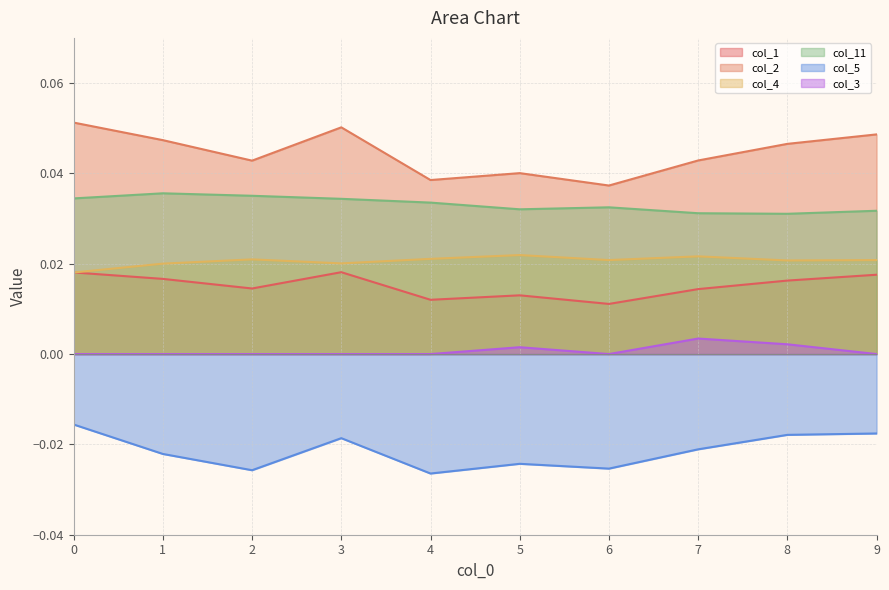

Is the value of col_11 at 1 greater than the value of col_5 at 2?

Yes